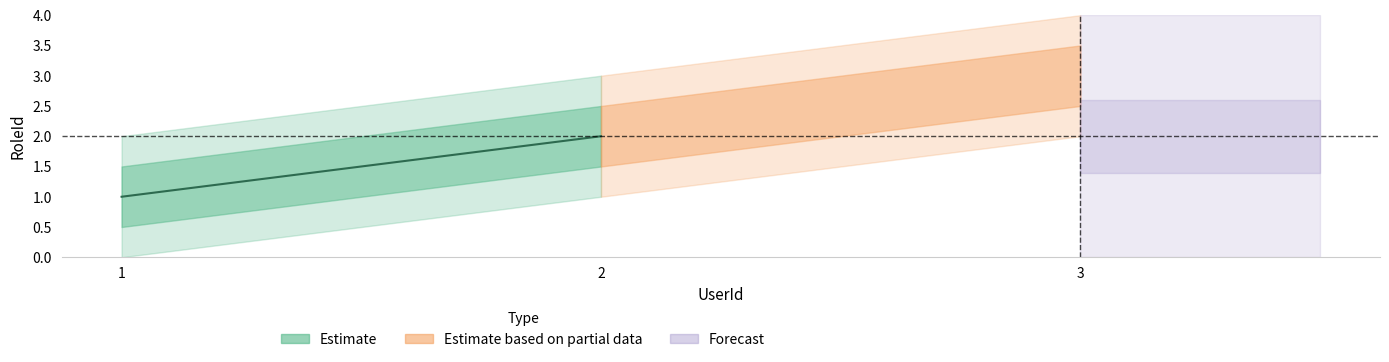

Which label corresponds to the largest value in the chart?

3